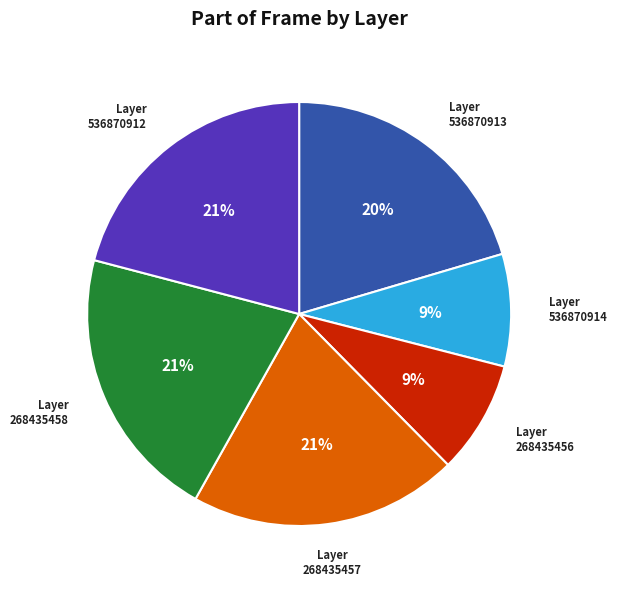

To the nearest percent, what portion does 536870913 represent?

20%